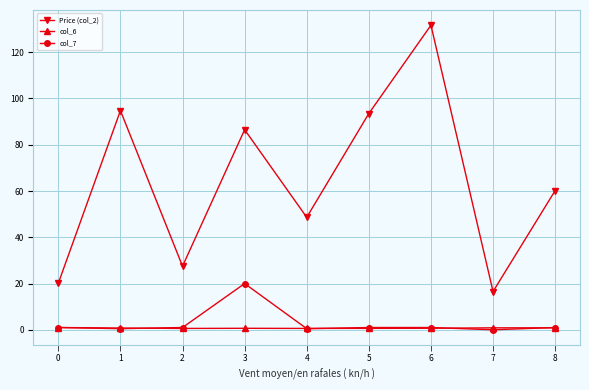

What is the difference between the highest and lowest values at 6?

131.0